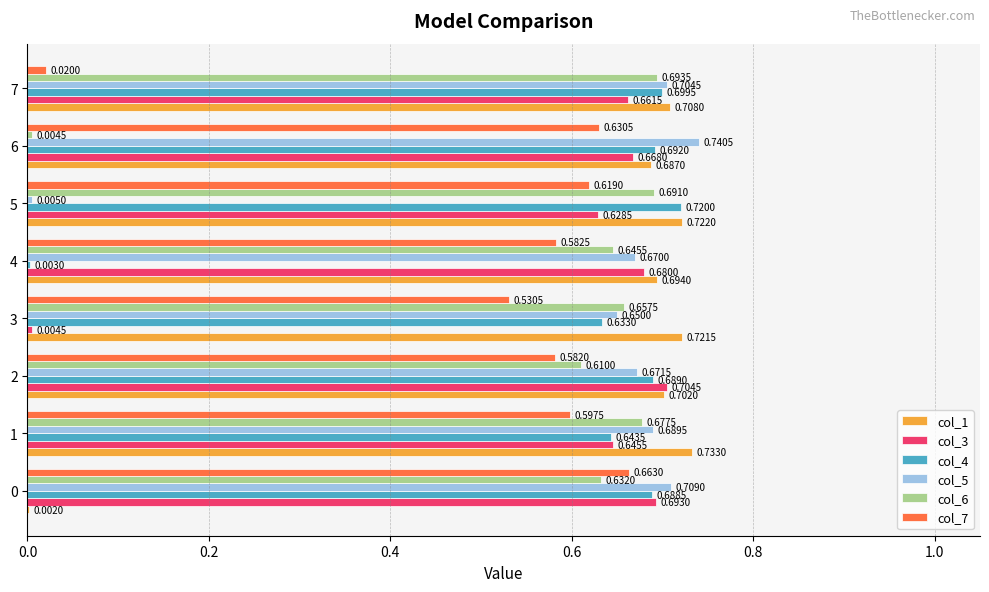

Is the value of col_1 at 0 greater than the value of col_6 at 6?

No